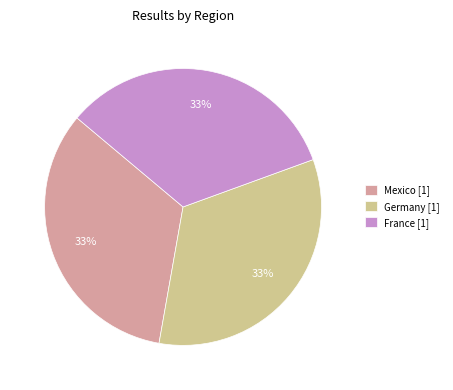

To the nearest percent, what is the combined percentage of France [1] and Mexico [1]?

67%